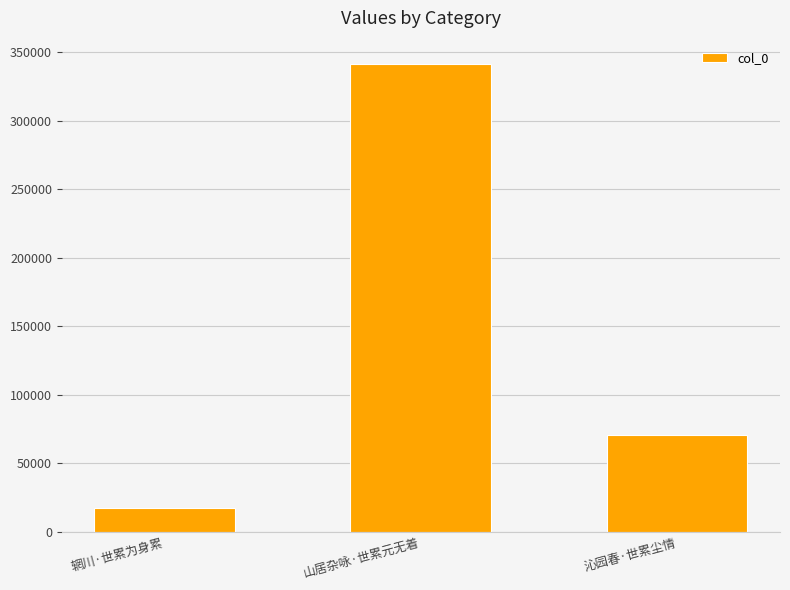

What is the change in value from 辋川·世累为身累 to 山居杂咏·世累元无着?

+324509